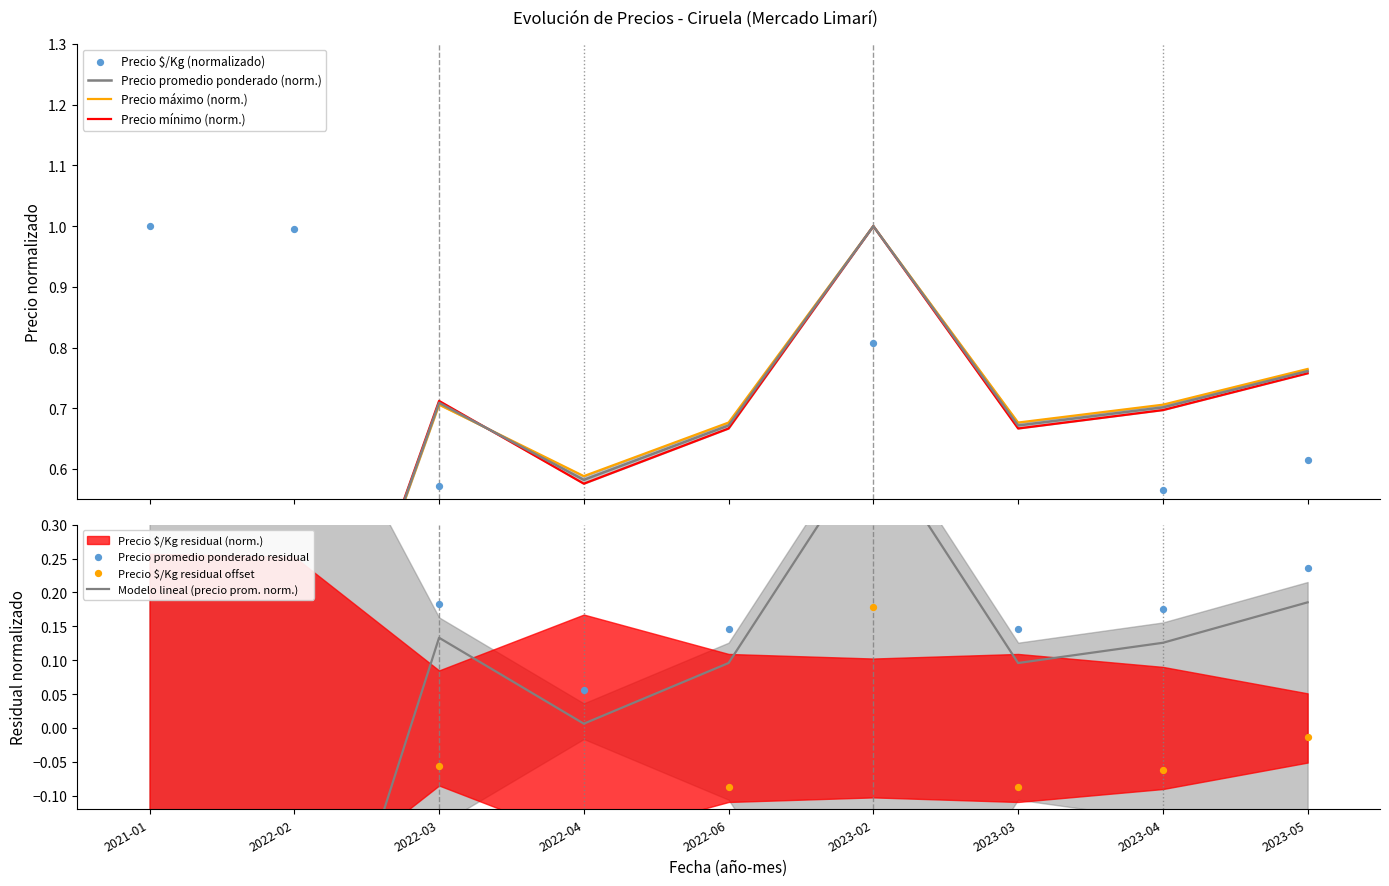

What are all the series names shown in the legend?

Precio $/Kg, Precio mínimo, Precio máximo, Precio promedio ponderado